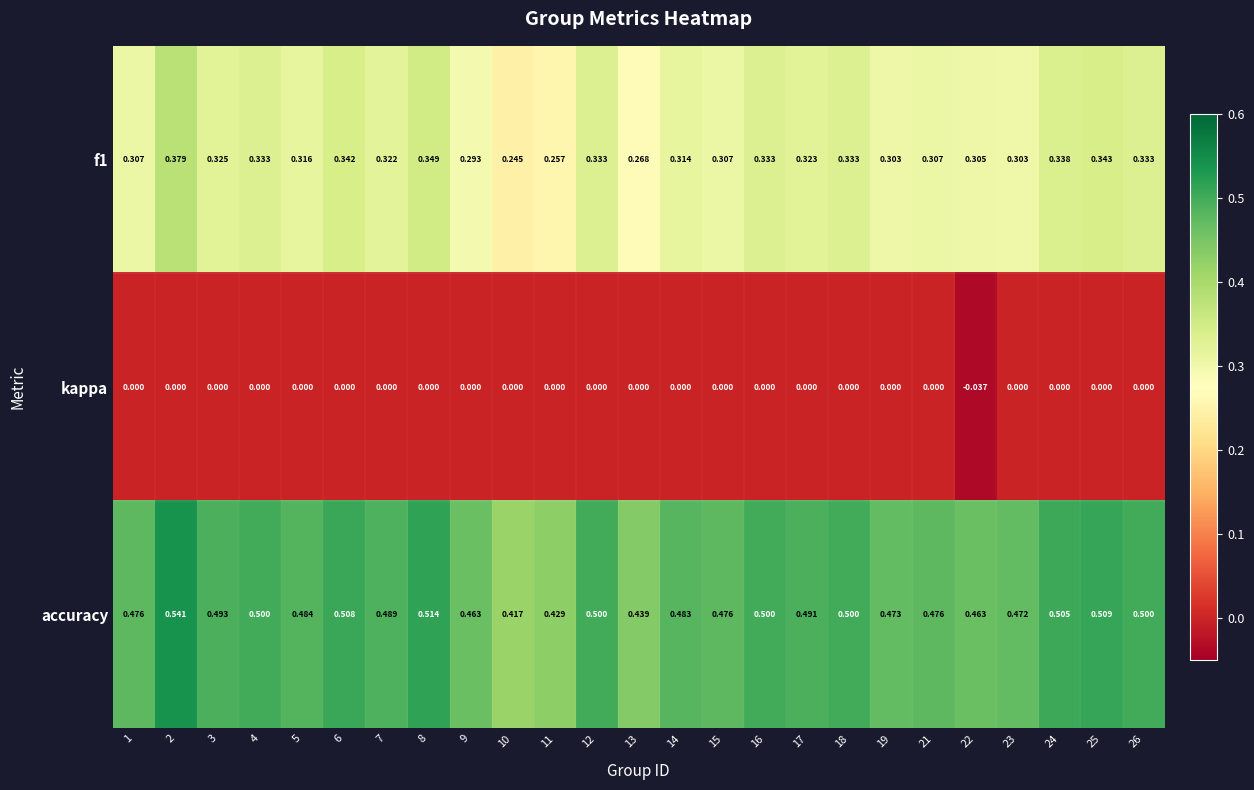

What is the total value across all series at 2?

0.9